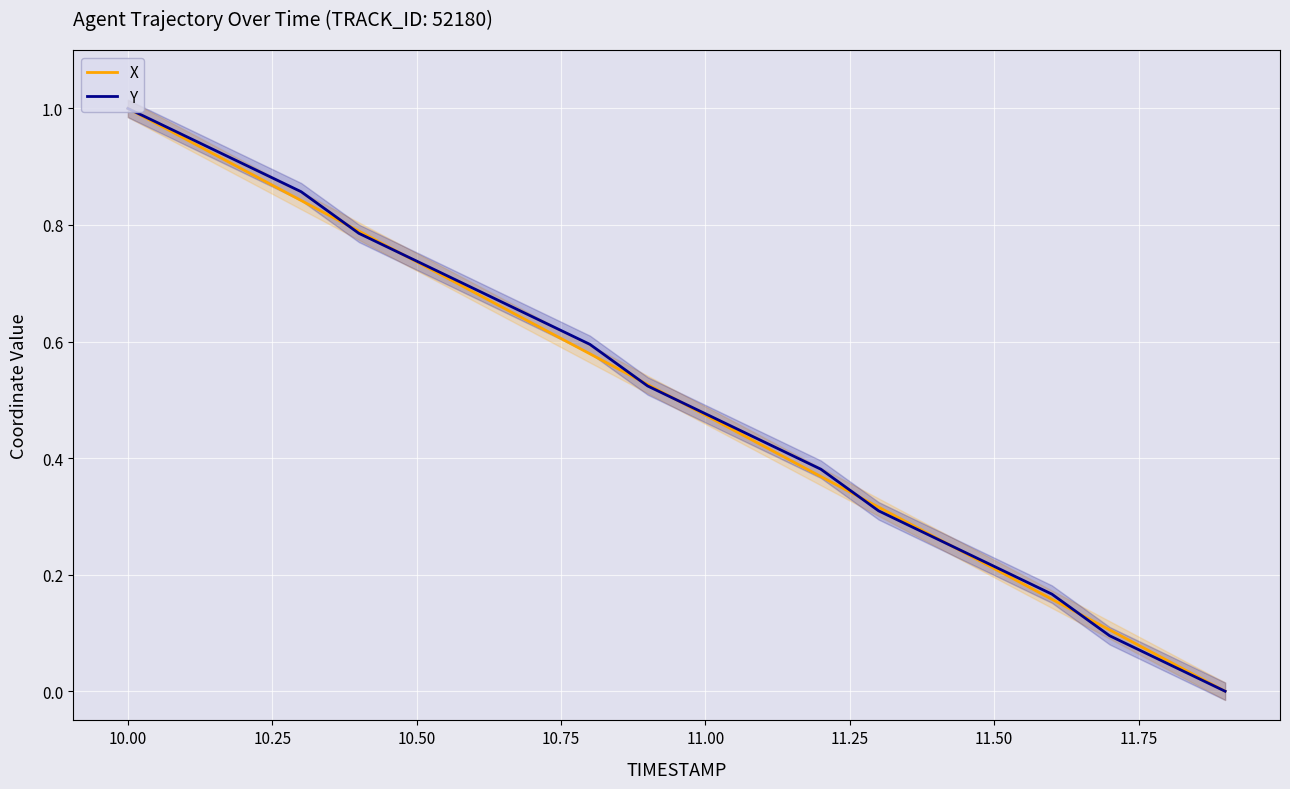

Is this an area chart (filled region under the line)?

No